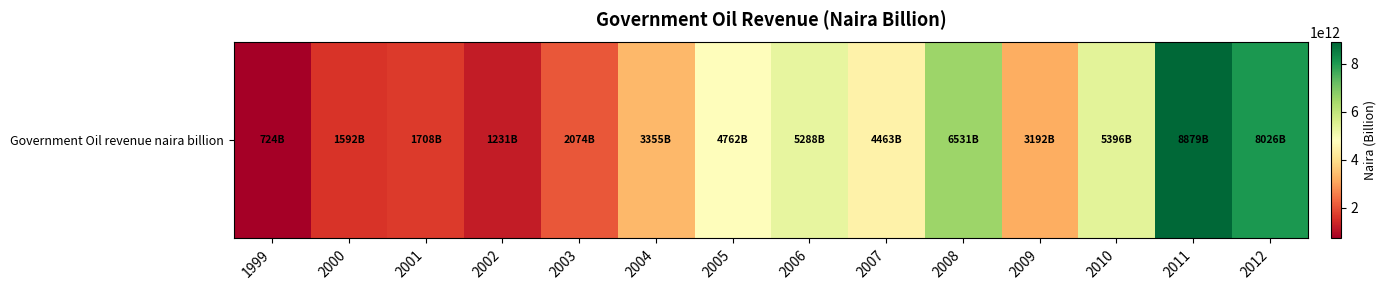

Is it true that the value at 2008 is 9897939494427?

False